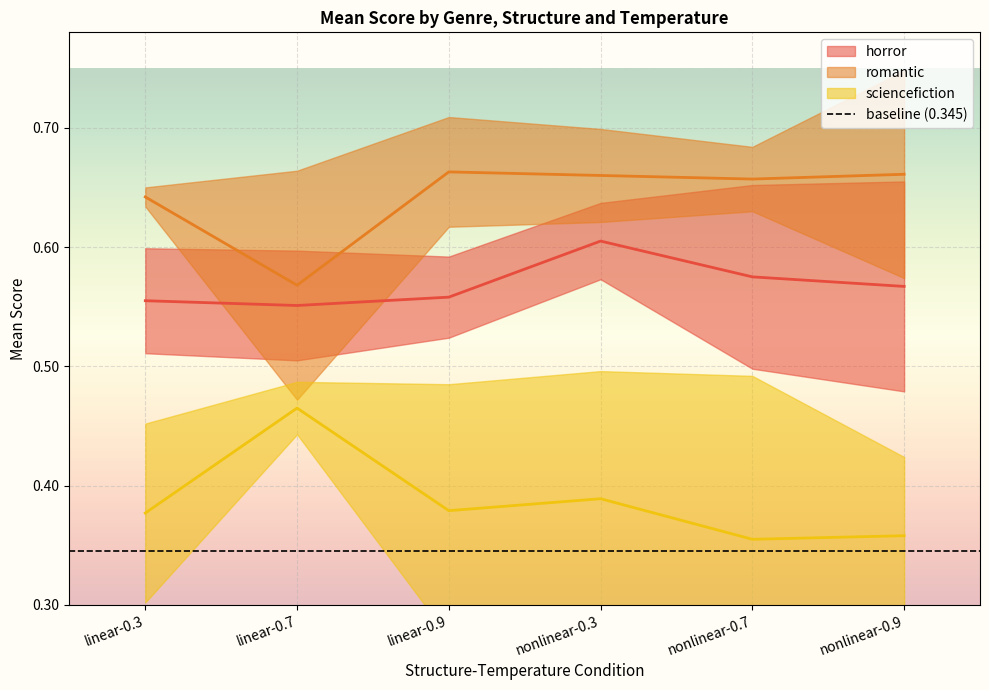

What is the value of the romantic point at the 5th from the left?

0.7